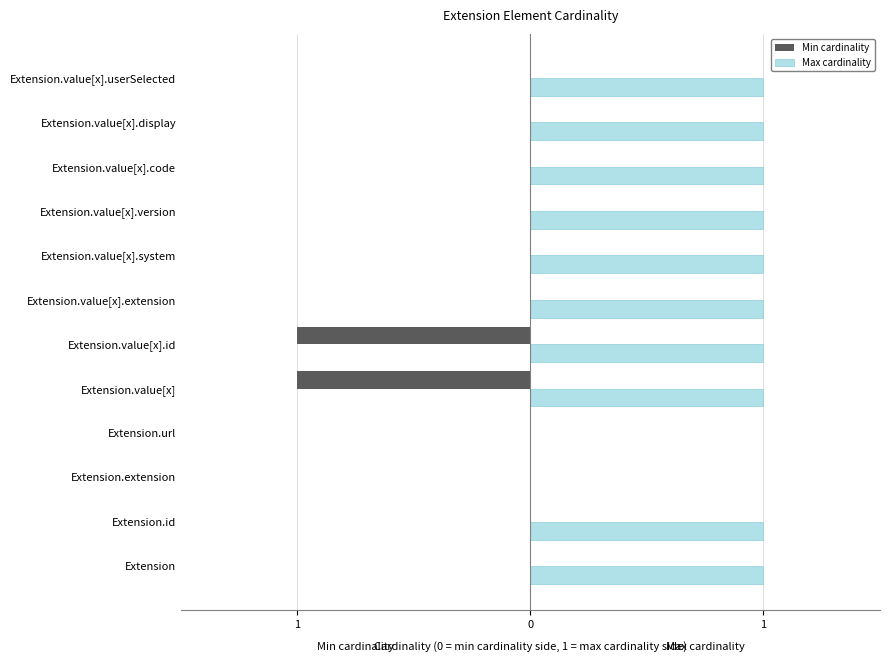

List the series in order of their peak value, highest first.

Max cardinality, Min cardinality